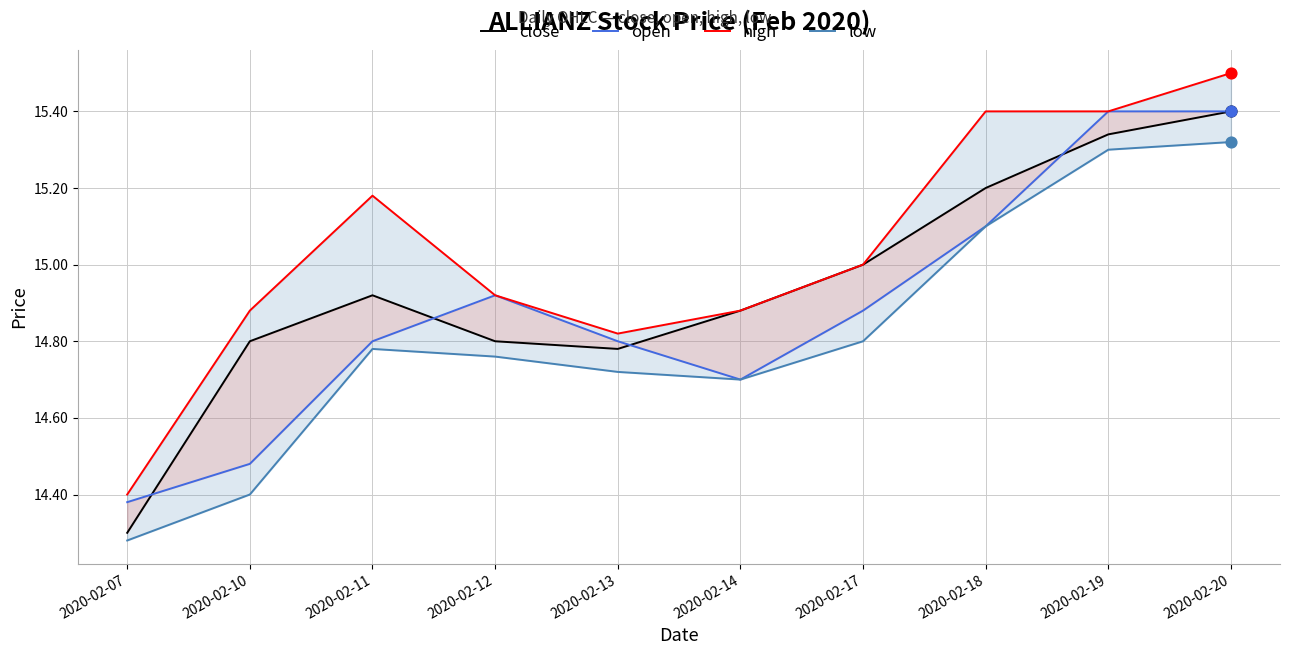

Which series has the largest Y range (max minus min)?

close